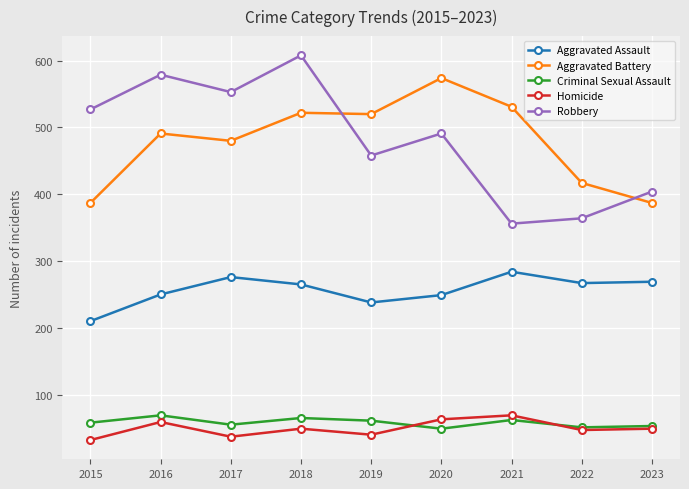

True or false: Robbery has a value of 164 at 2023.

False